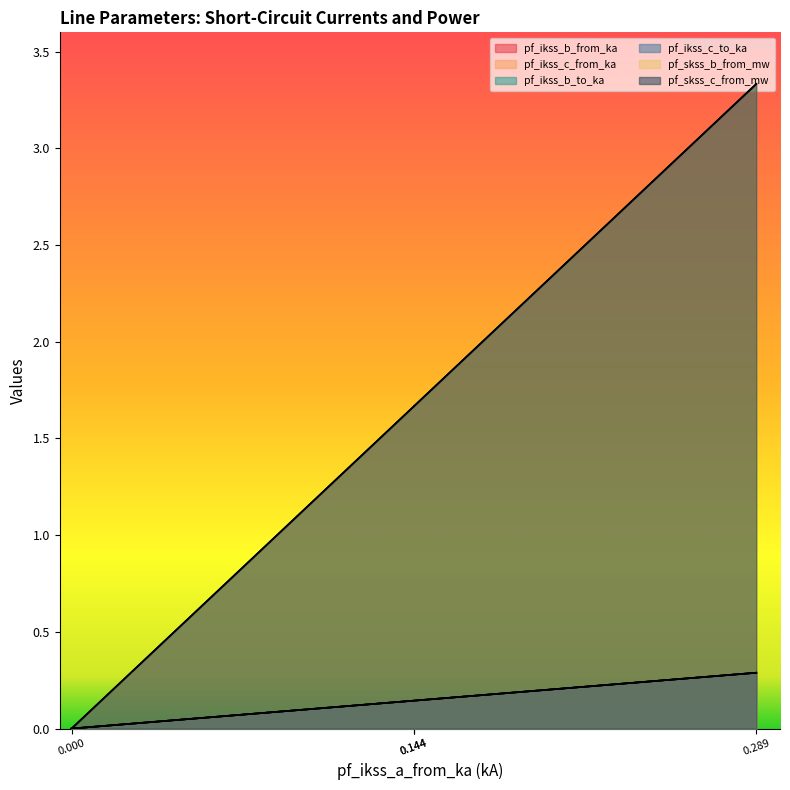

True or false: pf_ikss_c_to_ka and pf_ikss_b_from_ka cross at least once.

False